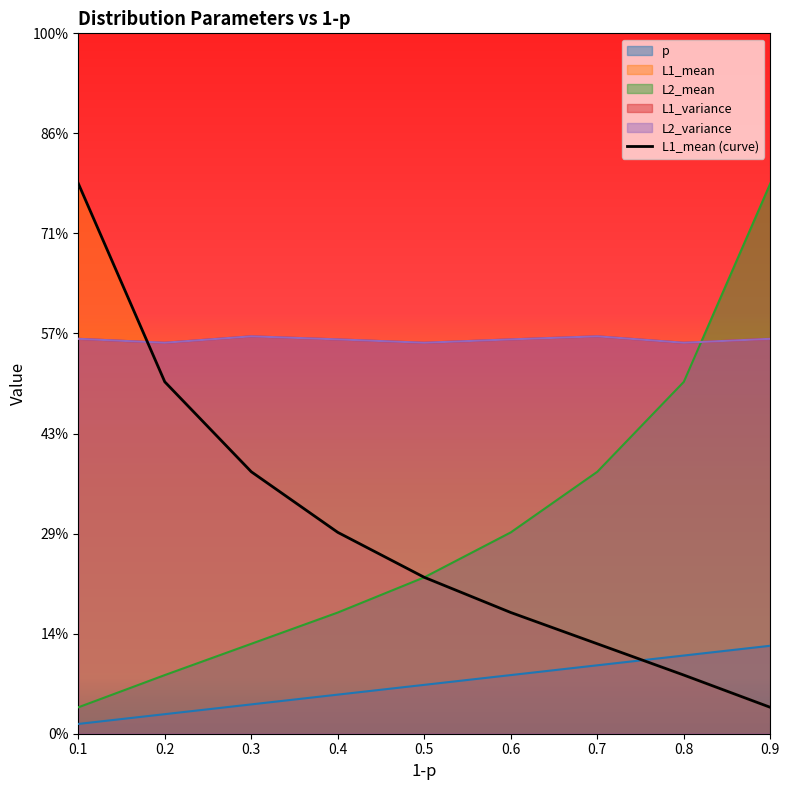

Which has a higher value, 0.7 or 0.5?

0.5